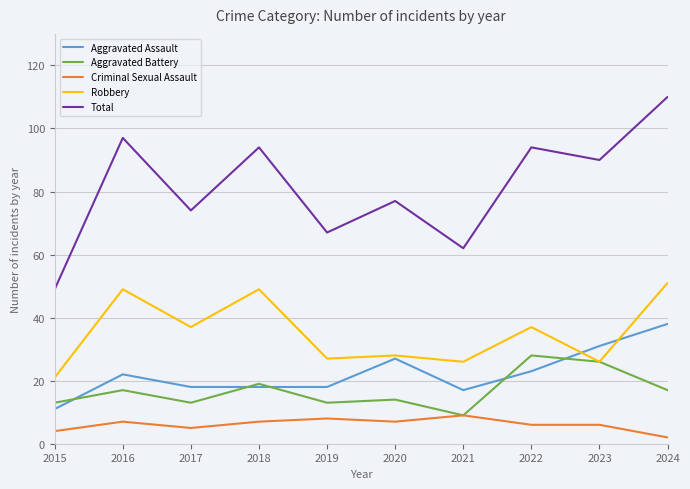

Which category has the lowest value in the Total series?

2015